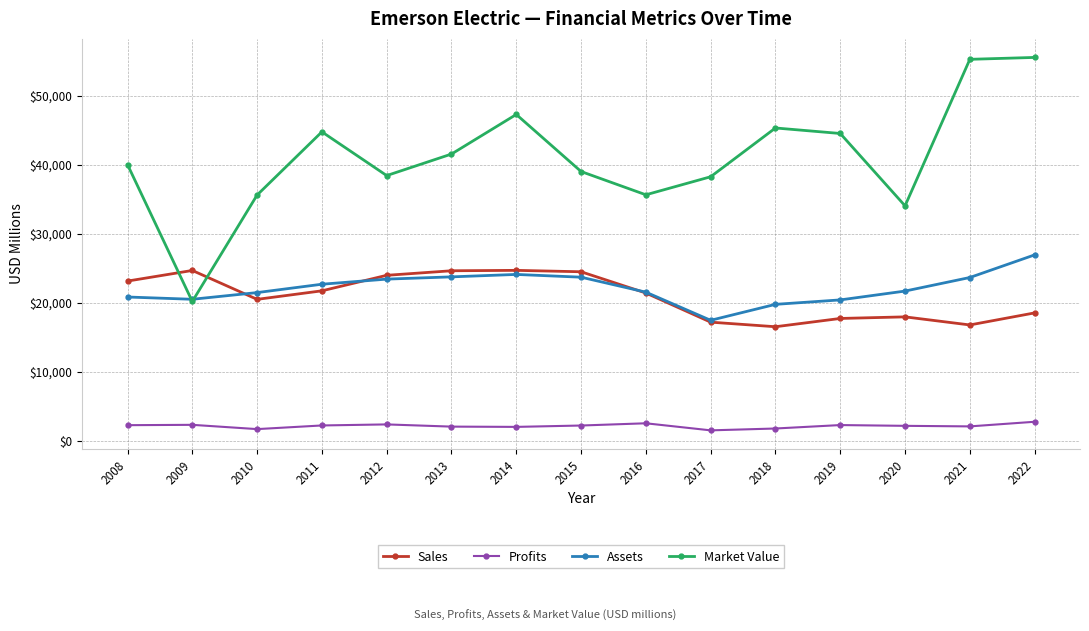

Which series changed the most between 2010 and 2011?

Market Value